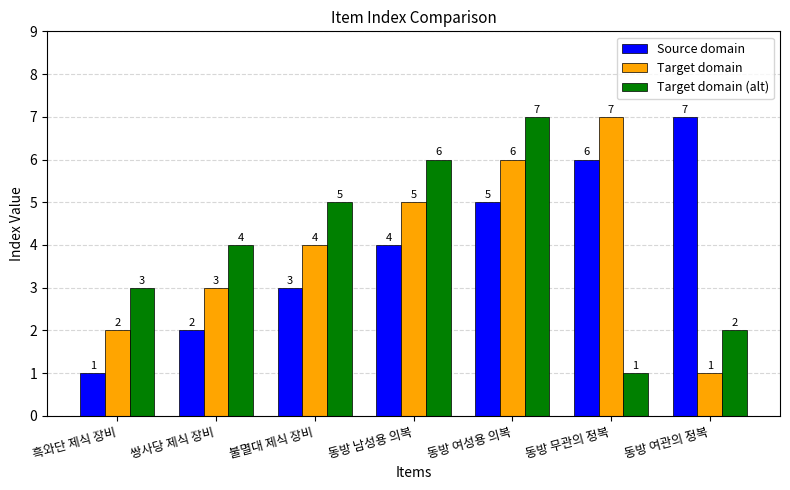

What is the sum of all Source domain values?

28